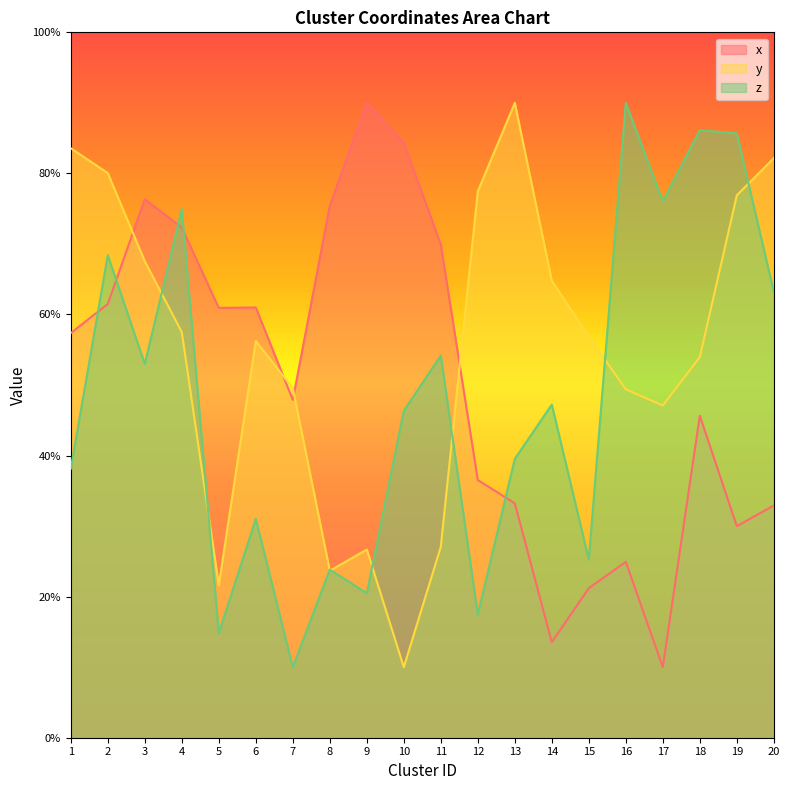

Reading left to right, extract all data points from this chart.

x: 1=57.4	2=61.5	3=76.3	4=72.3	5=60.9	6=61.0	7=47.9	8=75.4	9=90.0	10=84.3	11=69.9	12=36.5	13=33.2	14=13.5	15=21.2	16=24.9	17=10.0	18=45.7	19=30.0	20=32.9
y: 1=83.6	2=80.0	3=67.6	4=57.5	5=21.6	6=56.2	7=49.6	8=23.7	9=26.7	10=10.0	11=27.1	12=77.5	13=90.0	14=64.8	15=56.9	16=49.4	17=47.1	18=54.0	19=76.9	20=82.2
z: 1=38.1	2=68.4	3=53.0	4=74.9	5=14.8	6=31.0	7=10.0	8=23.8	9=20.5	10=46.3	11=54.2	12=17.5	13=39.5	14=47.2	15=25.2	16=90.0	17=76.0	18=86.1	19=85.7	20=63.2